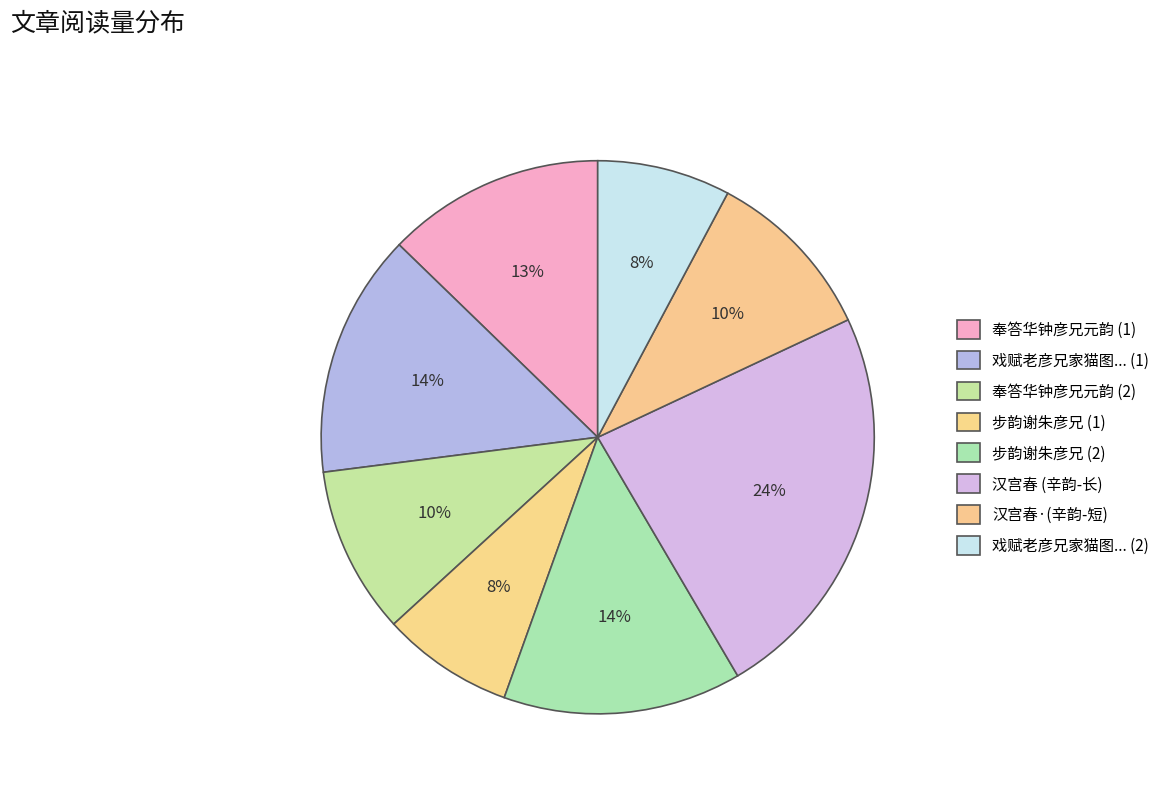

To the nearest percent, what is the difference between the largest and smallest slice percentages?

16%